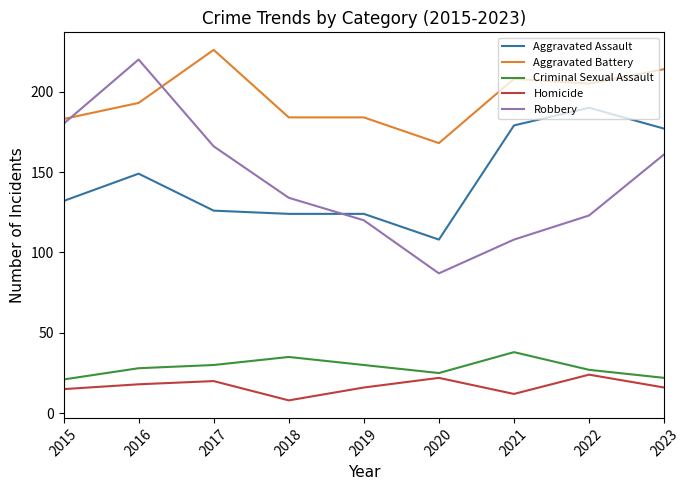

The Aggravated Battery series shows 70 at 2015. True or false?

False